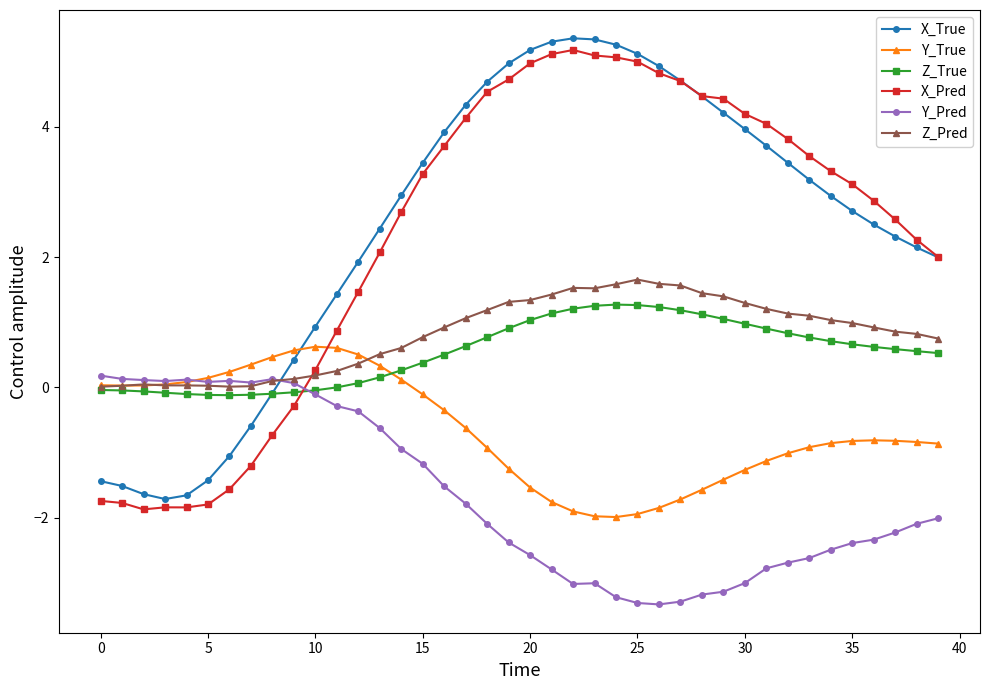

True or false: Y_Pred and X_Pred cross at least once.

True